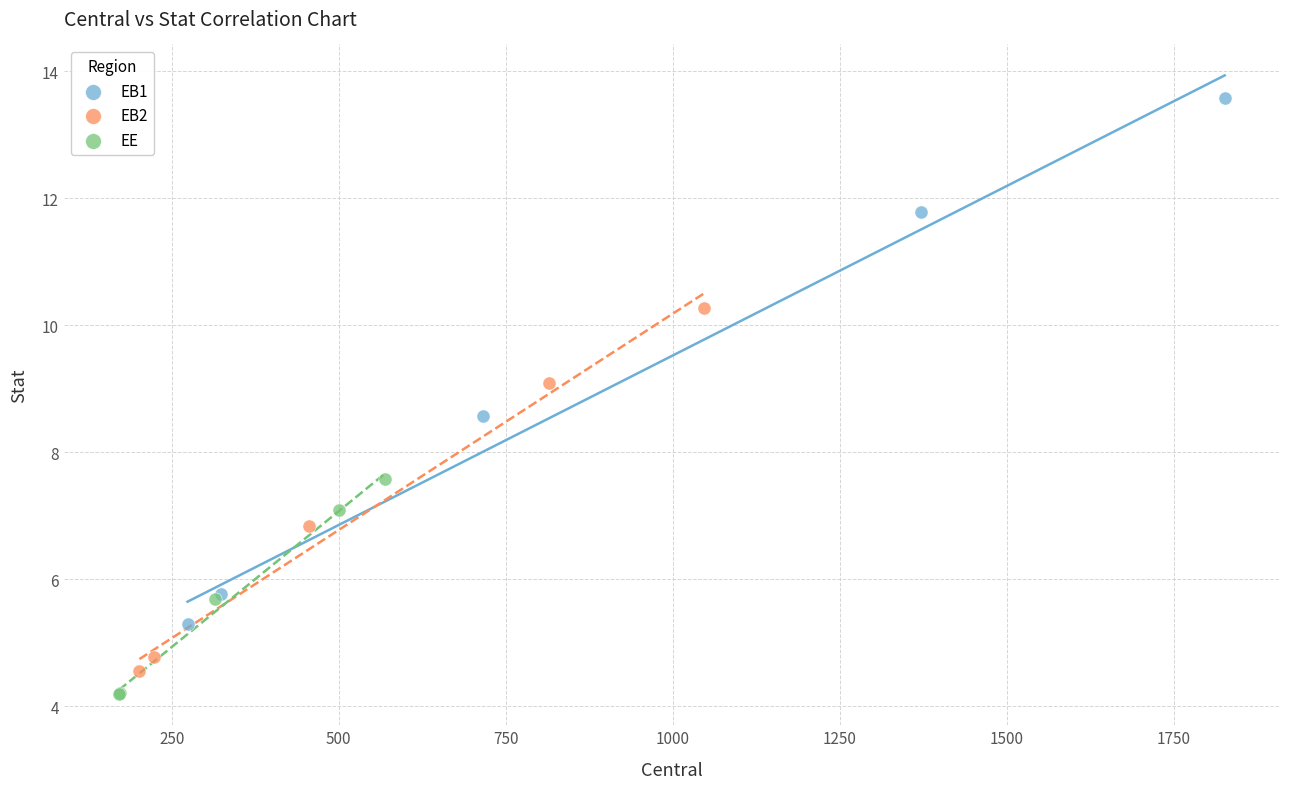

What are all the series names shown in the legend?

EB1, EB2, EE